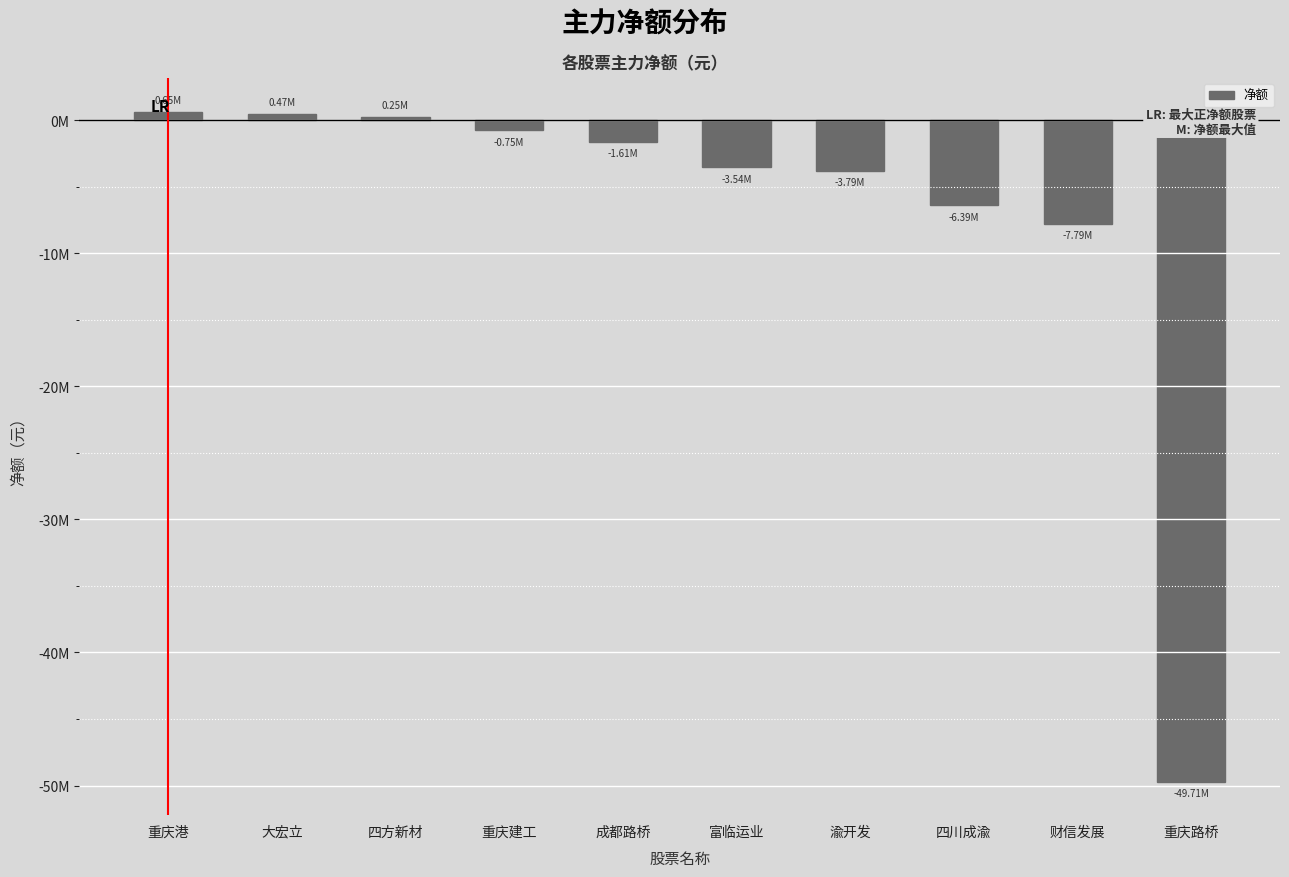

What is the change in value from 大宏立 to 重庆路桥?

-50174279